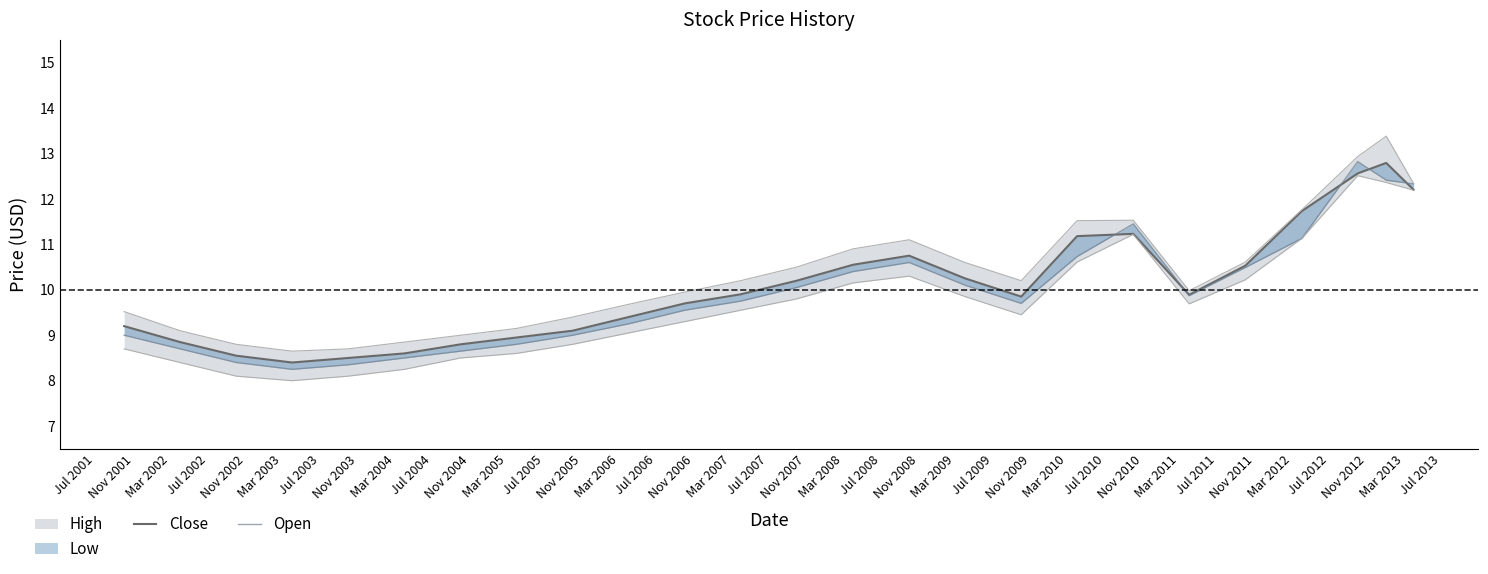

Between Jul 2009 and Jul 2005, which is larger?

Jul 2009